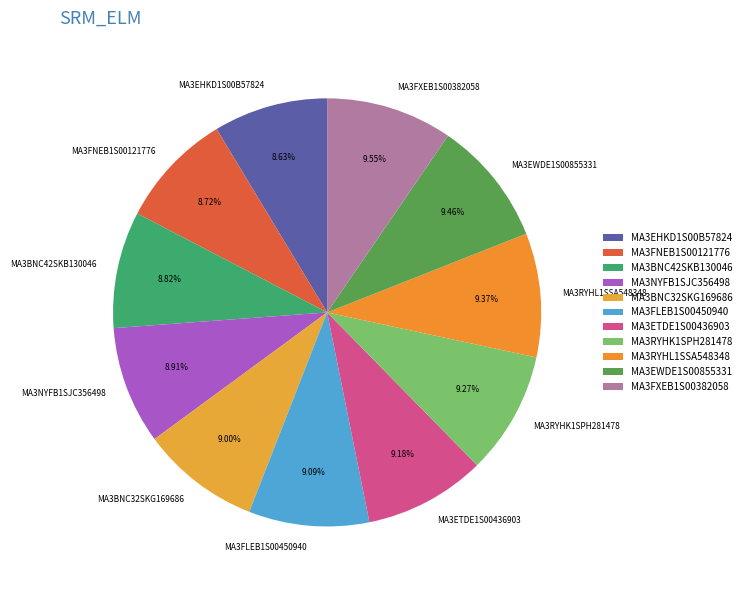

Is it true that MA3RYHK1SPH281478 is 19% of the pie?

False